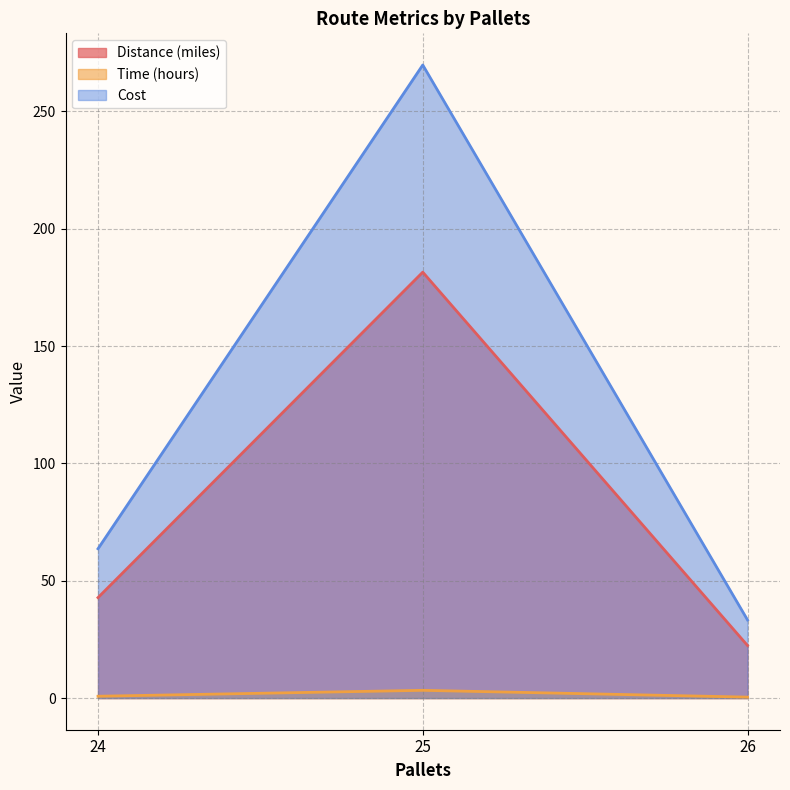

What is the difference between the maximum and second lowest values in the Distance (miles) series?

138.7